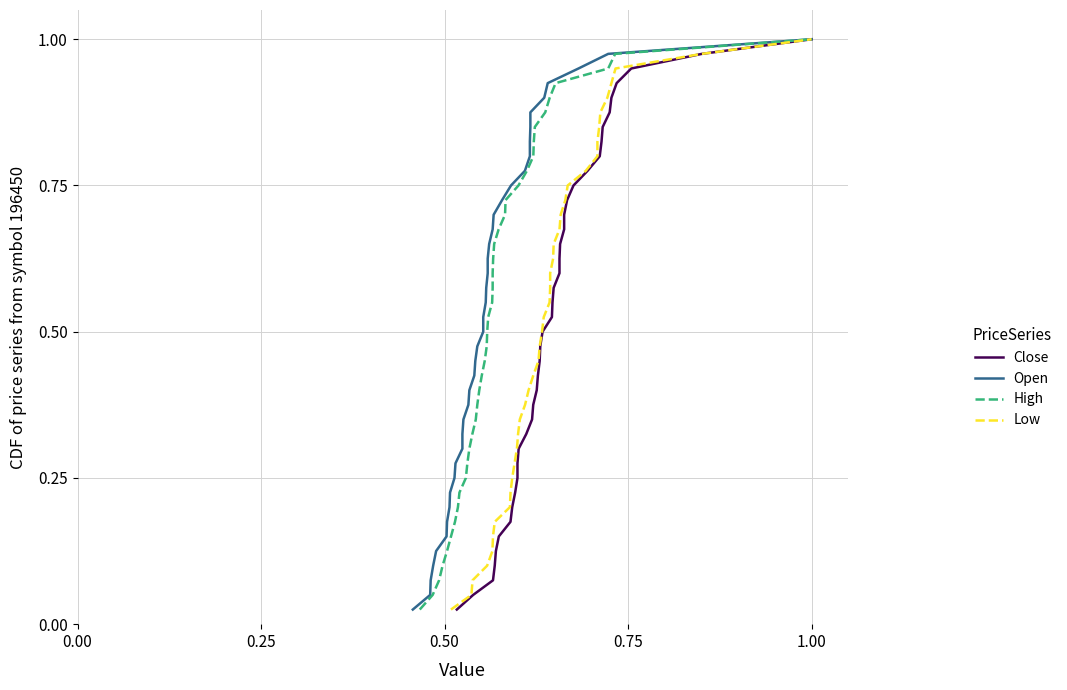

How many data points does each series have?

40